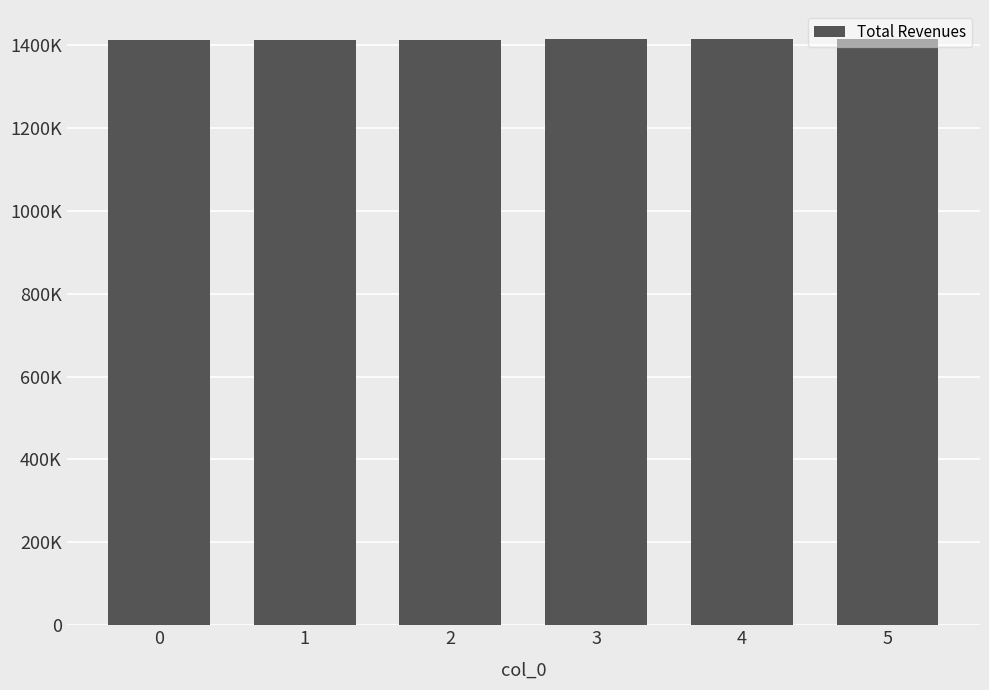

Which has a higher value, 1 or 5?

5